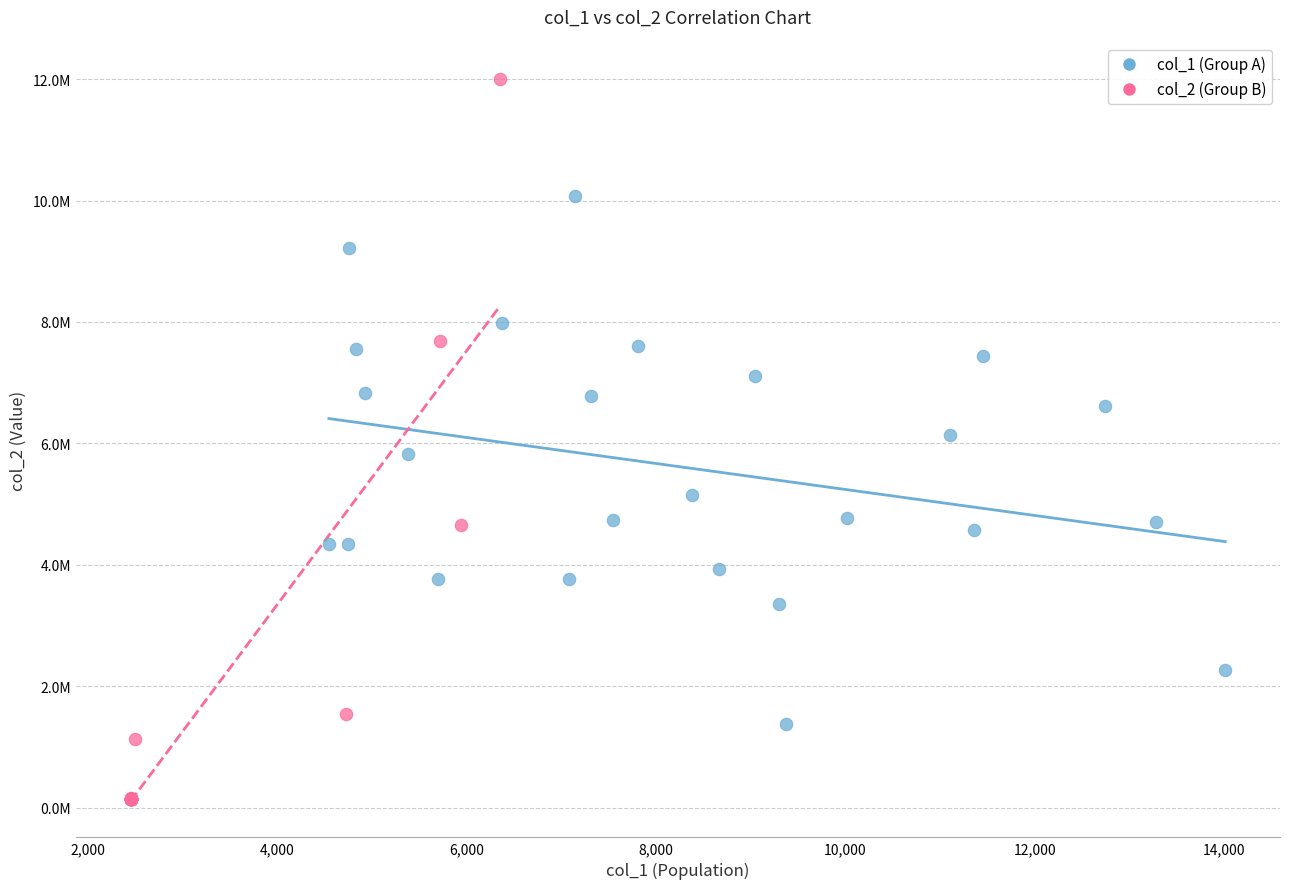

What are all the series names shown in the legend?

col_1 (Group A), col_2 (Group B)